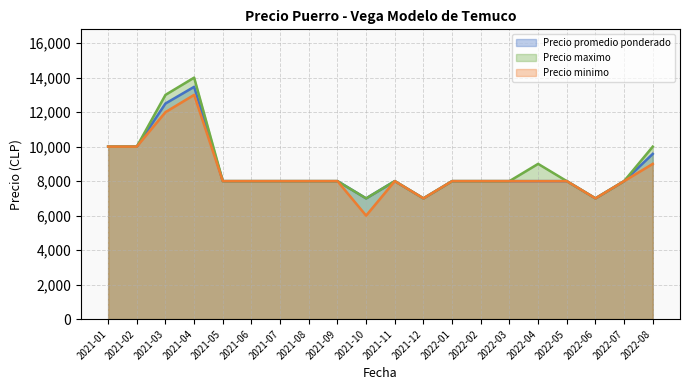

Is it true that Precio promedio ponderado (line) equals 1568 at 2021-10?

False